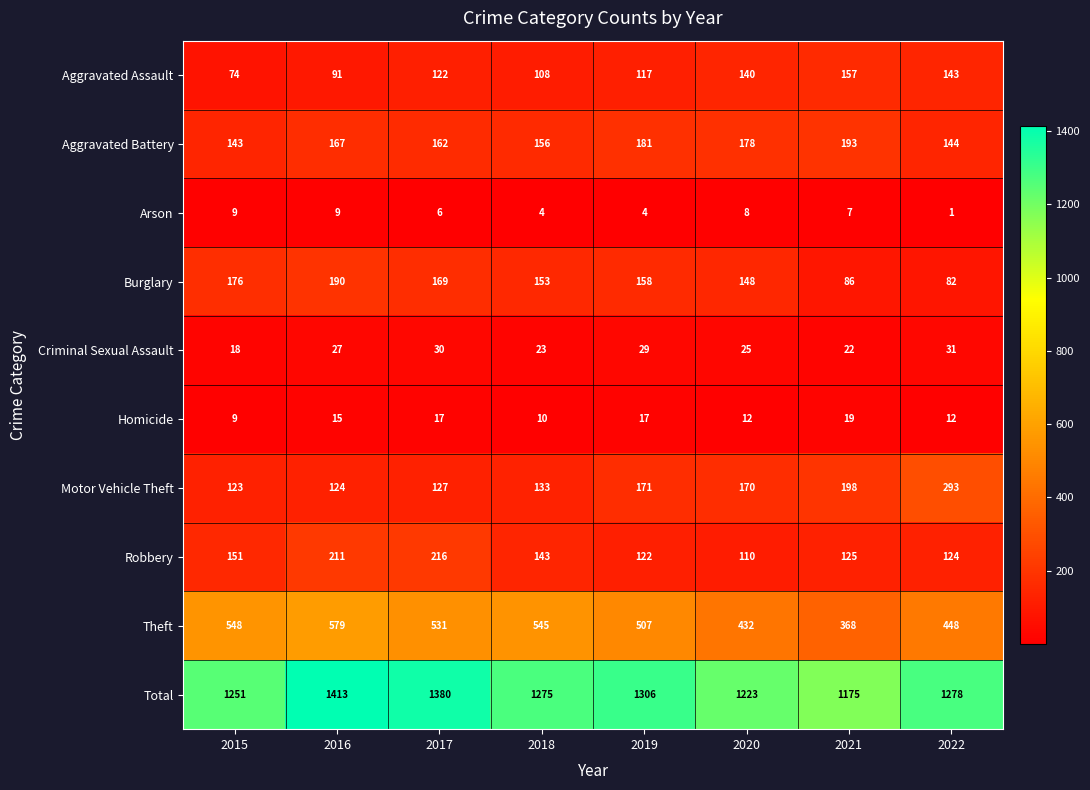

What is the maximum value shown in the chart?

1413